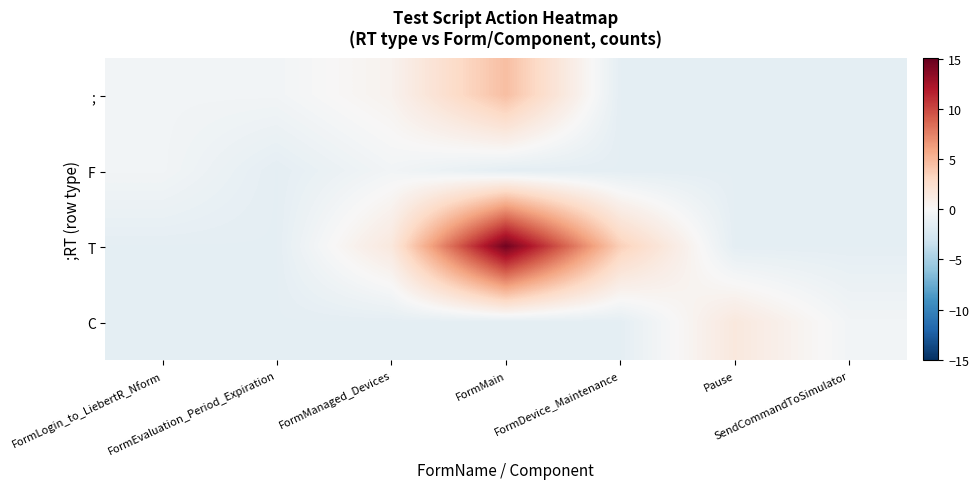

Count the number of categories in the chart.

7